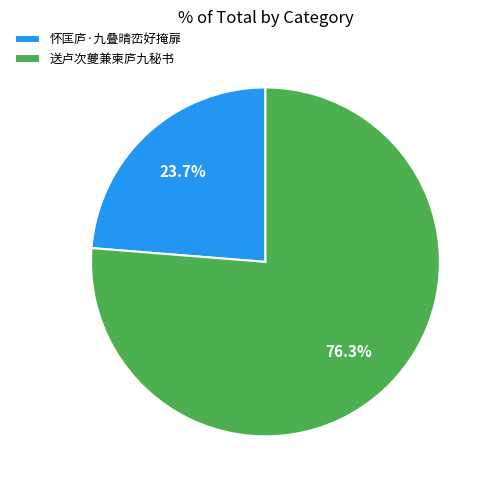

How many segments does this pie chart have?

2